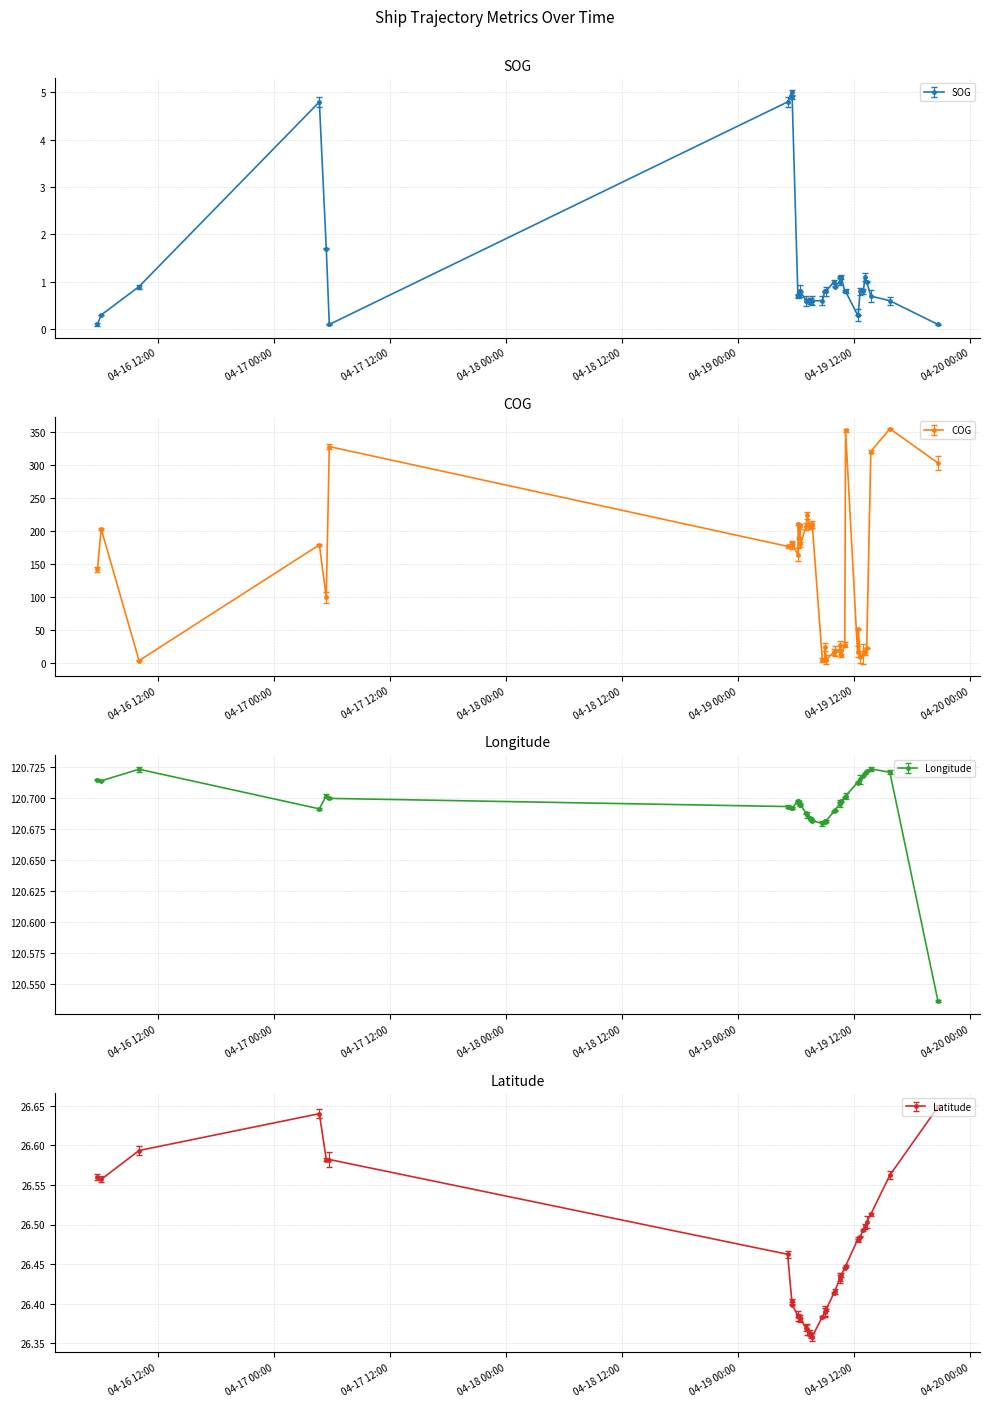

Count the Latitude values in the range 26 to 27.

40